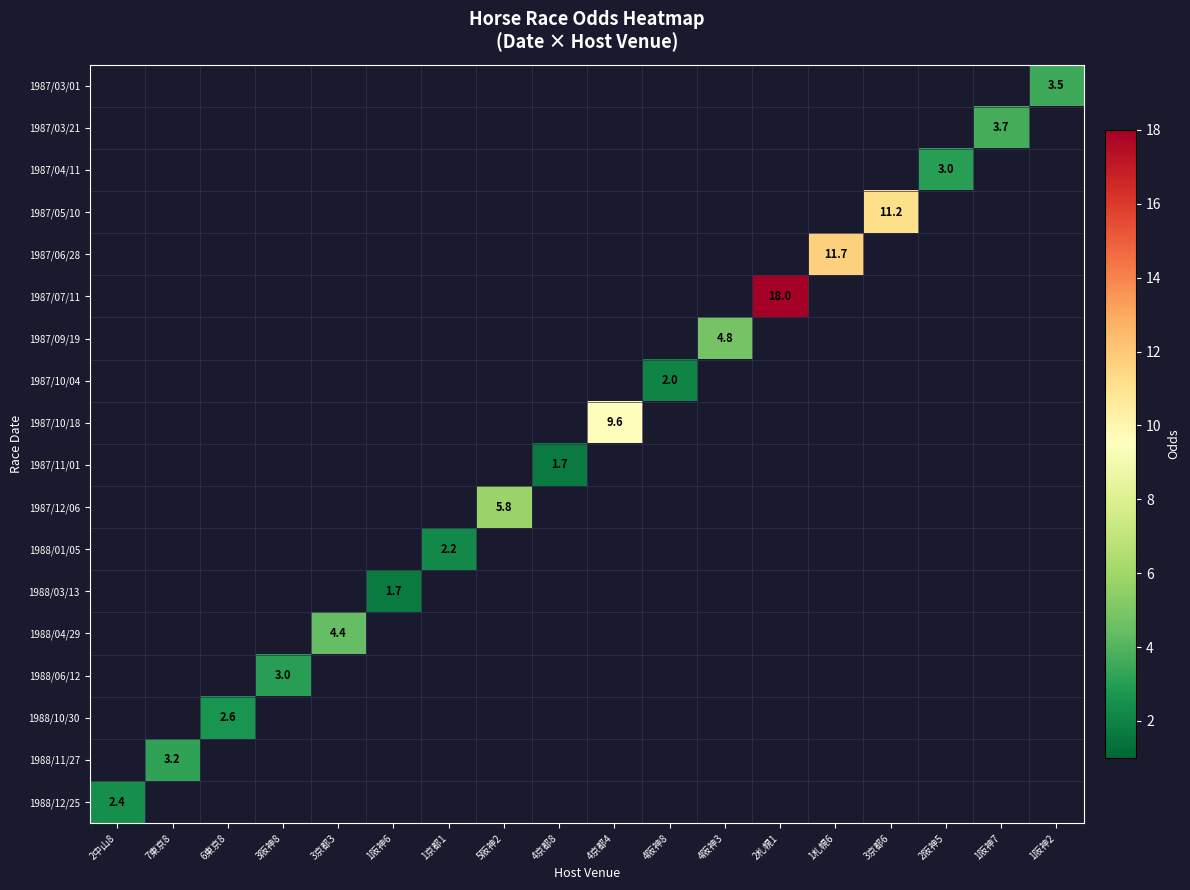

What is the minimum value shown in the chart?

1.7